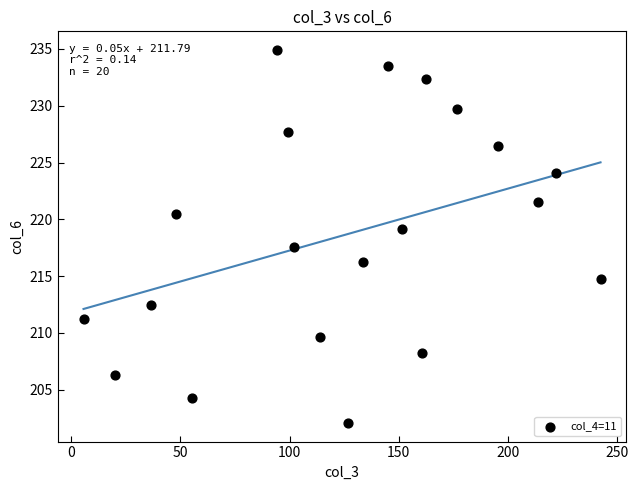

What is the range of X values (max minus min)?

236.6